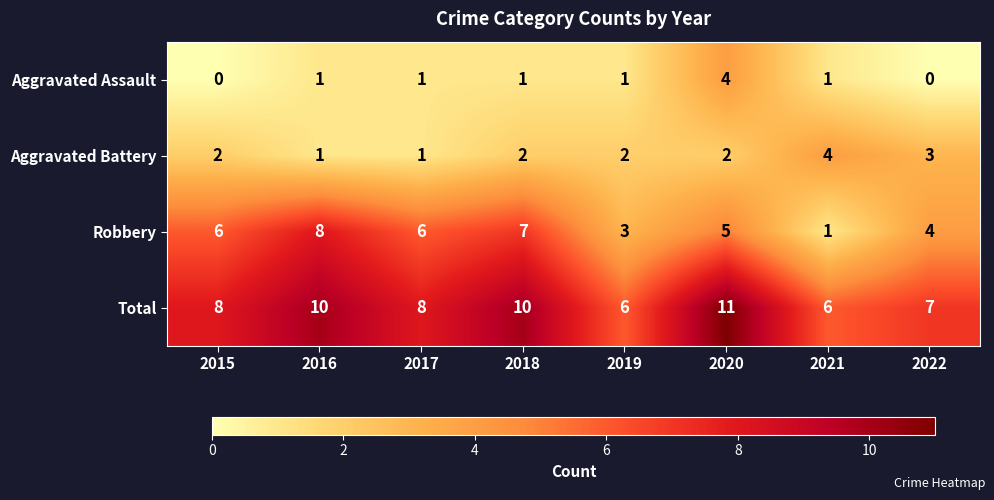

True or false: Aggravated Battery has a value of 2 at 2020.

True